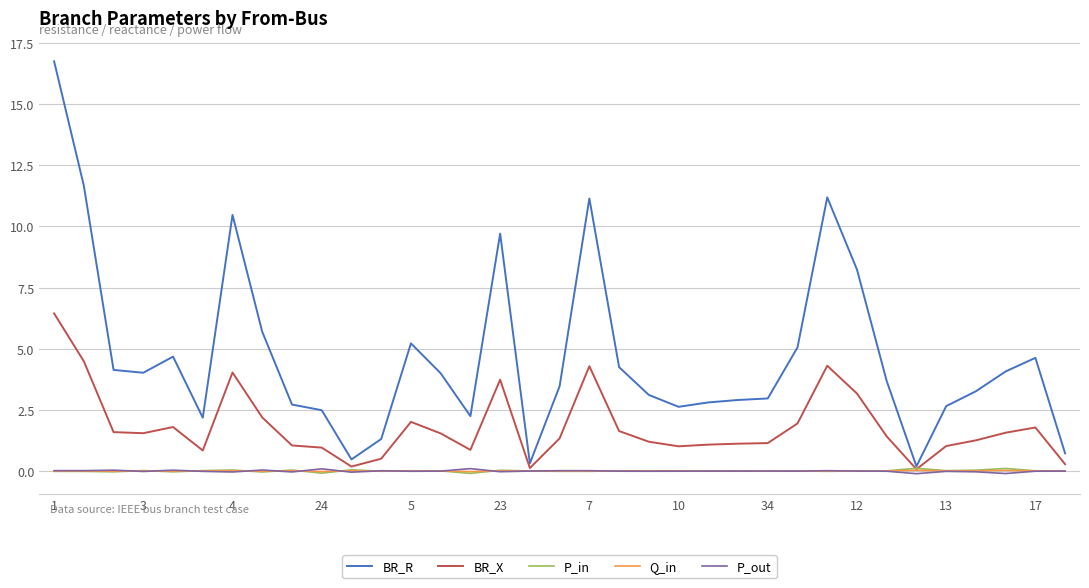

What is the value of the P_in point at the 15th from the left?

-0.1